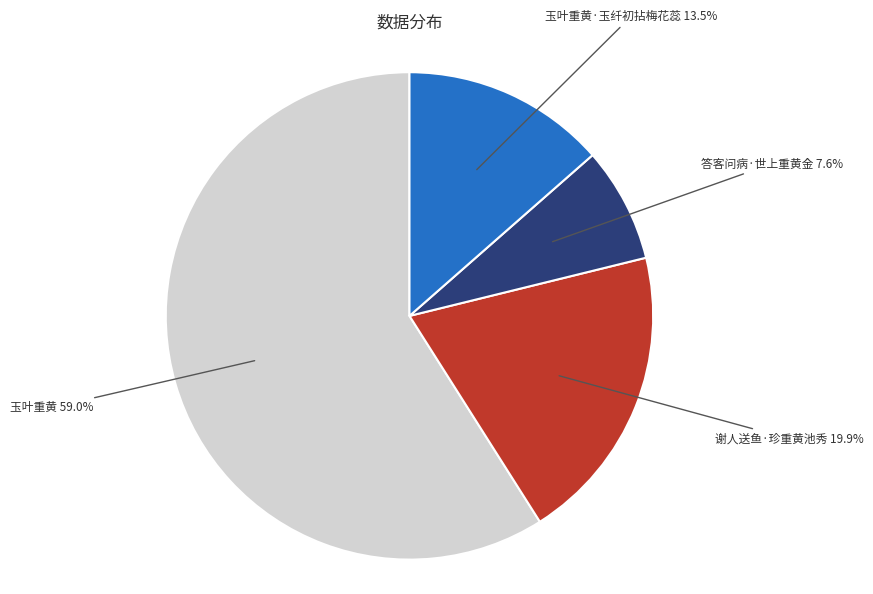

Is there any slice that represents more than half of the pie?

Yes